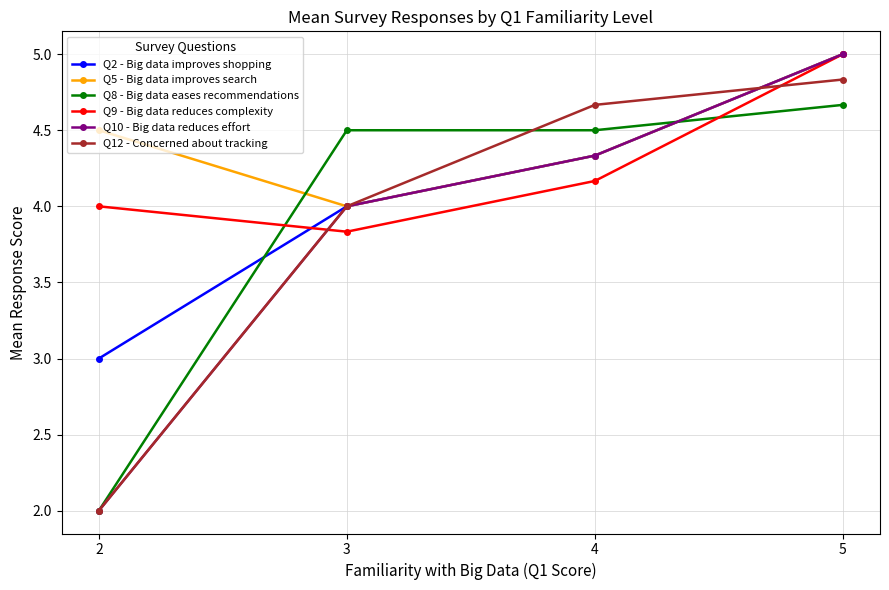

What is the difference between the highest and lowest values at 4?

0.5